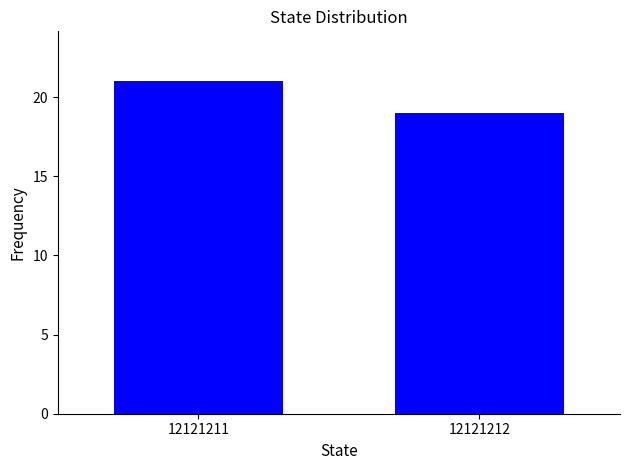

Reading left to right, transcribe all the data shown in this chart.

12121211=21	12121212=19